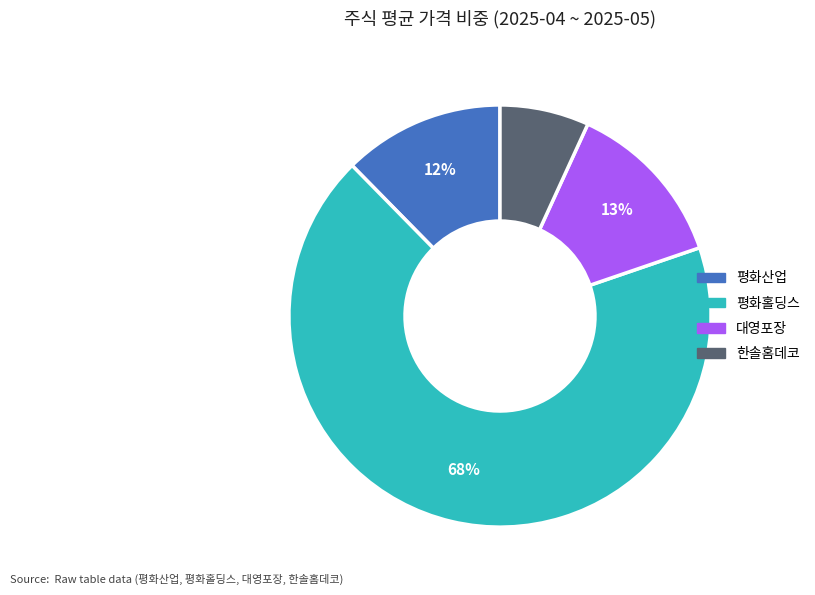

How many slices are in this pie chart?

4